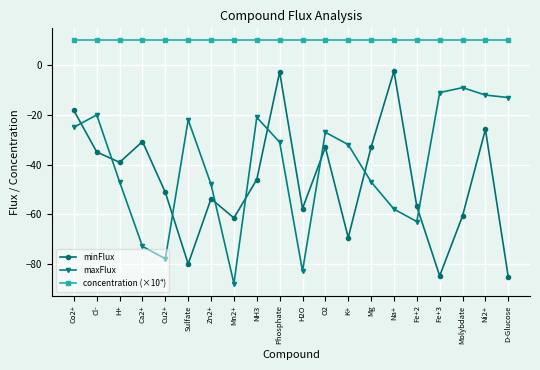

Count the number of categories in the chart.

20